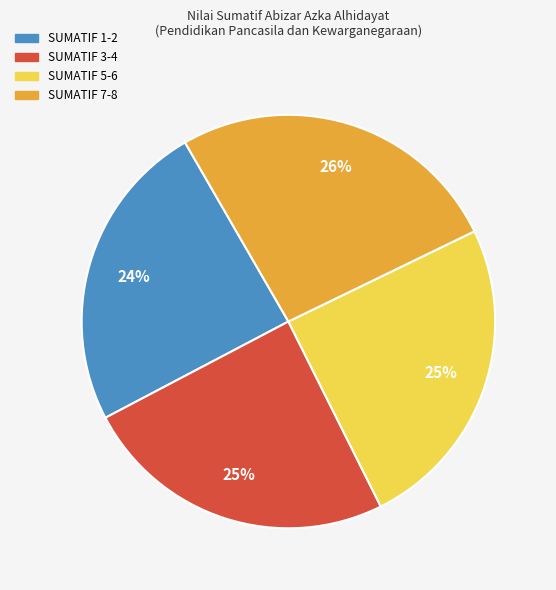

How many segments does this pie chart have?

4